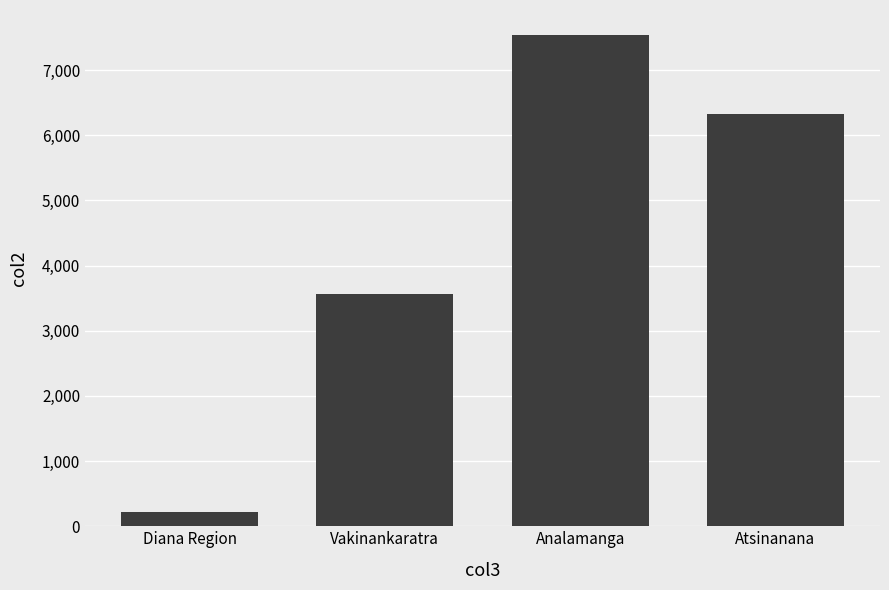

What is the change in value from Analamanga to Atsinanana?

-1218